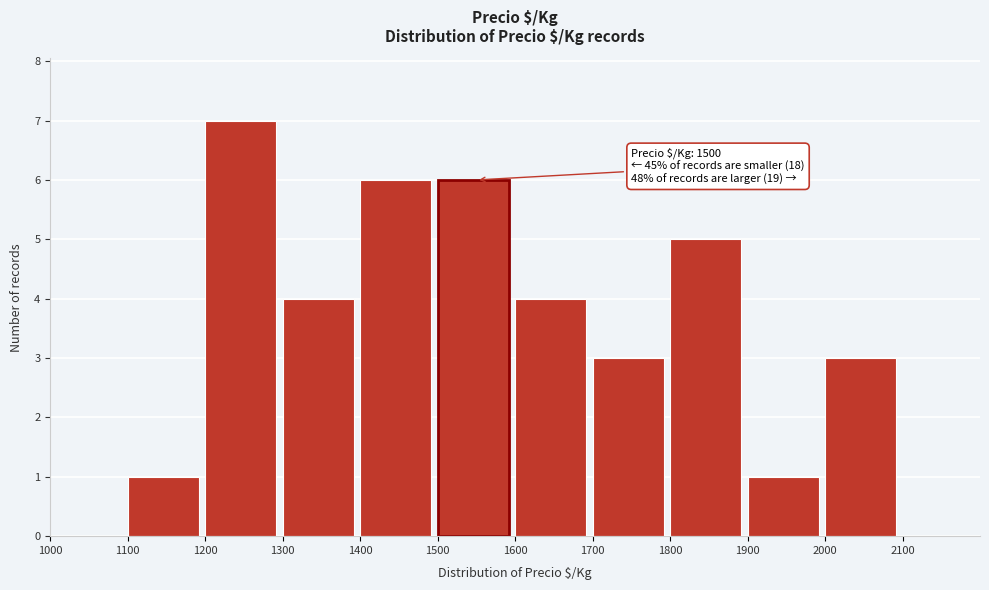

Over which range of the x-axis is the bar tallest?

1200 to 1300